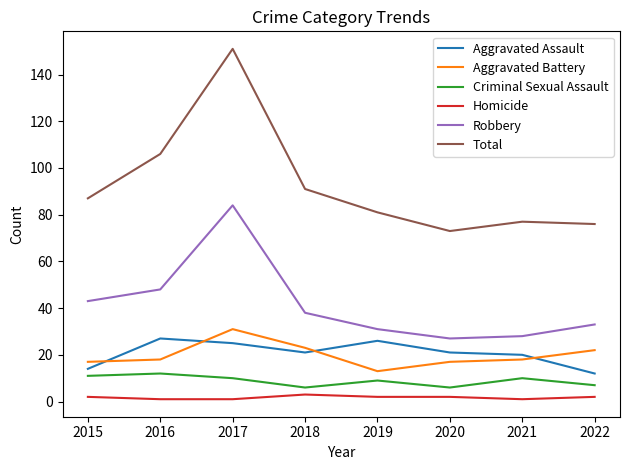

Reading left to right, transcribe all the data shown in this chart.

Aggravated Assault: 14	27	25	21	26	21	20	12
Aggravated Battery: 17	18	31	23	13	17	18	22
Criminal Sexual Assault: 11	12	10	6	9	6	10	7
Homicide: 2	1	1	3	2	2	1	2
Robbery: 43	48	84	38	31	27	28	33
Total: 87	106	151	91	81	73	77	76